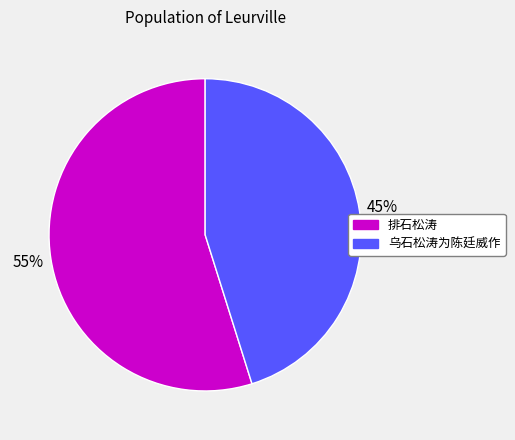

Count the number of slices in the pie.

2